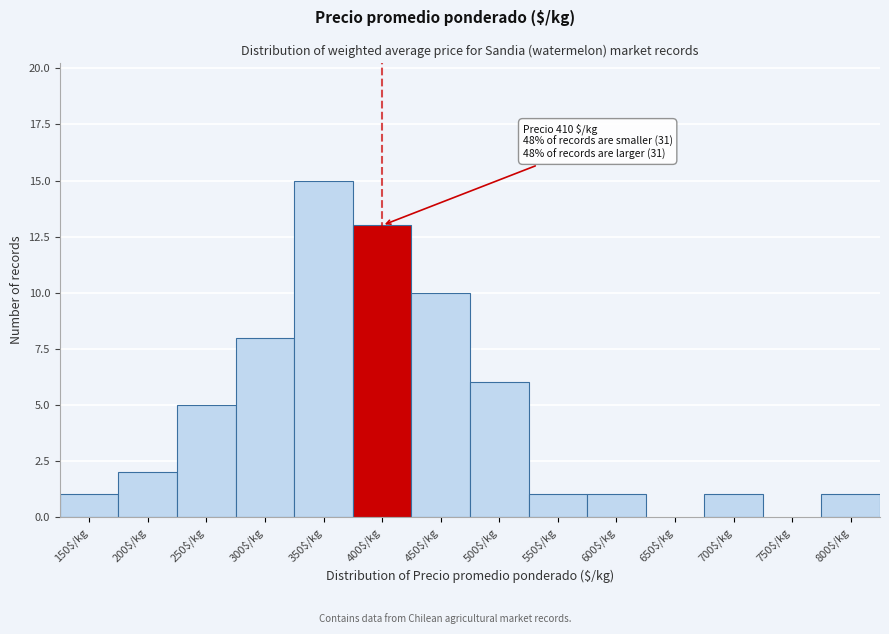

The value at 350$/kg is 15. True or false?

True